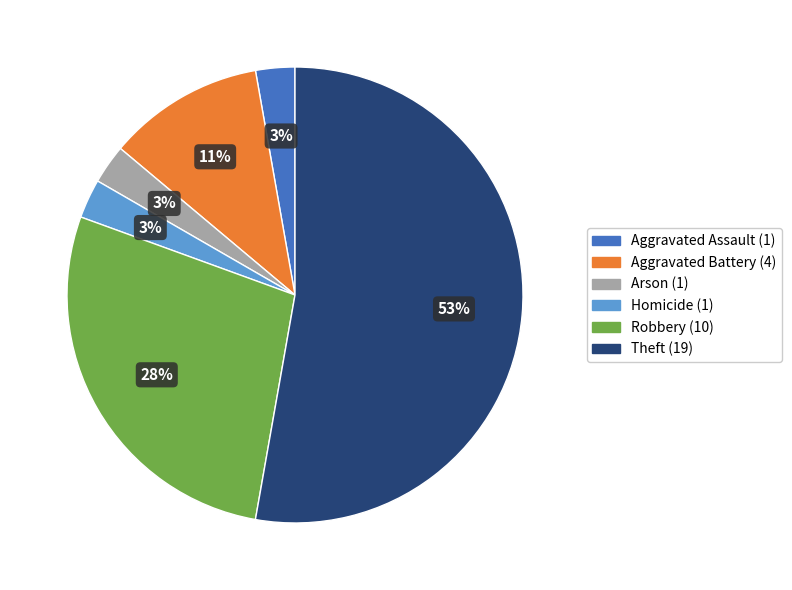

Does any single category account for the majority?

Yes